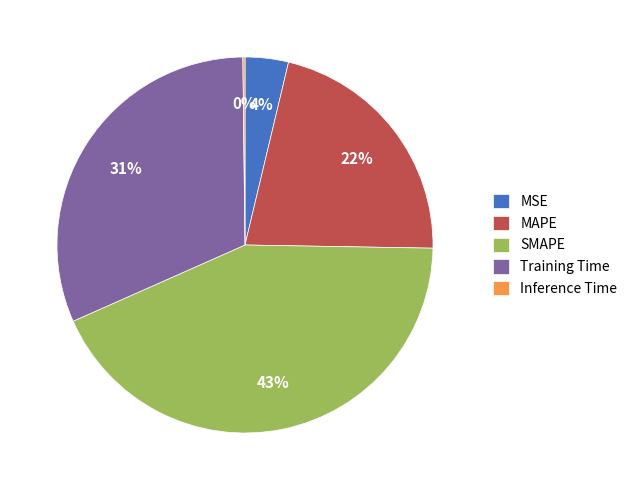

Is SMAPE the majority of the pie?

No